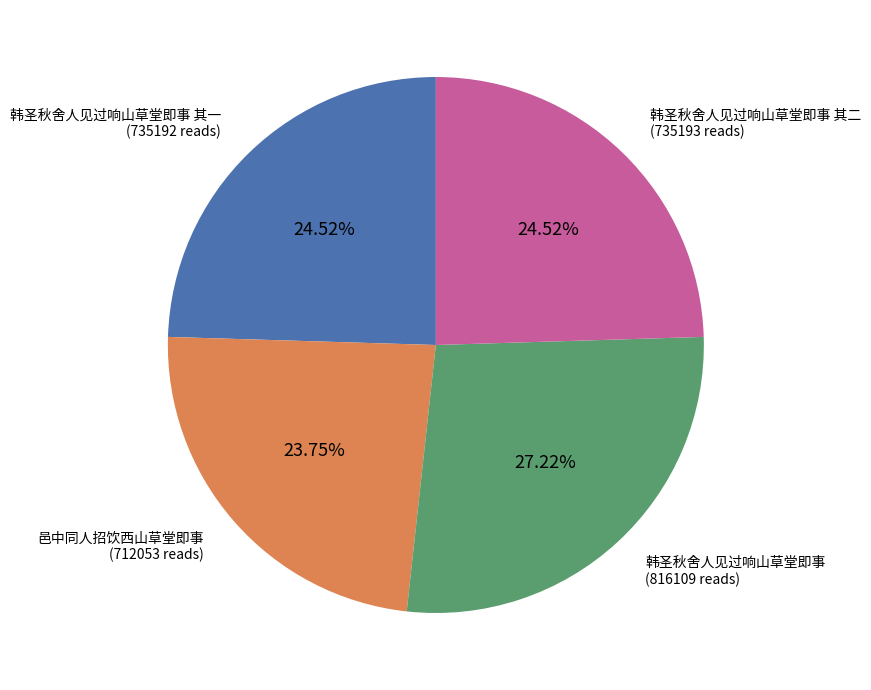

Which category has the biggest portion of the pie?

韩圣秋舍人见过响山草堂即事